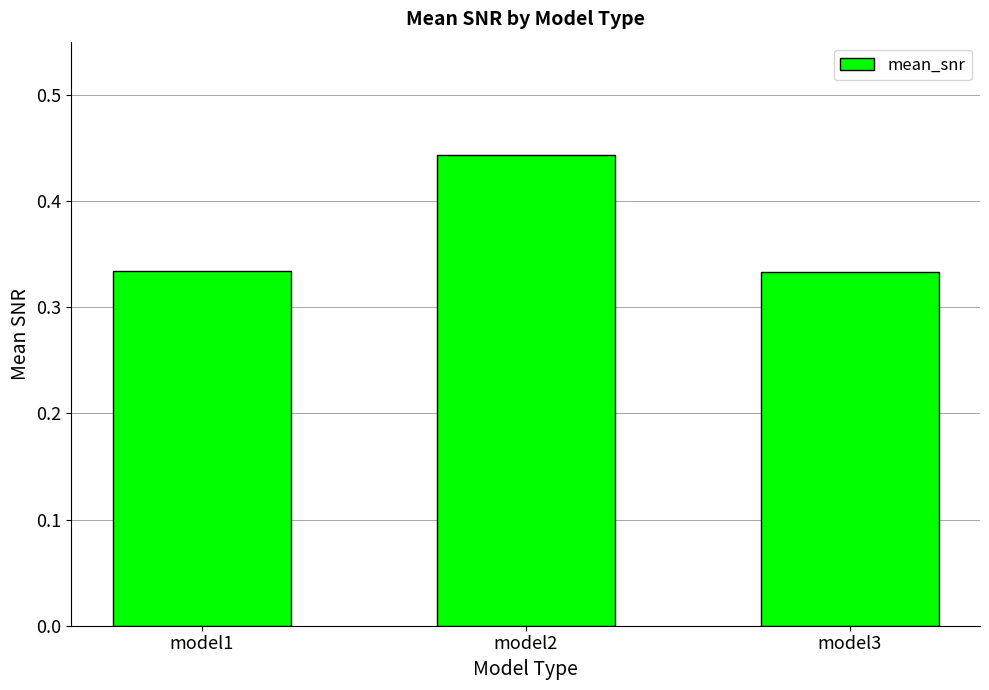

Between model2 and model3, which is larger?

model2